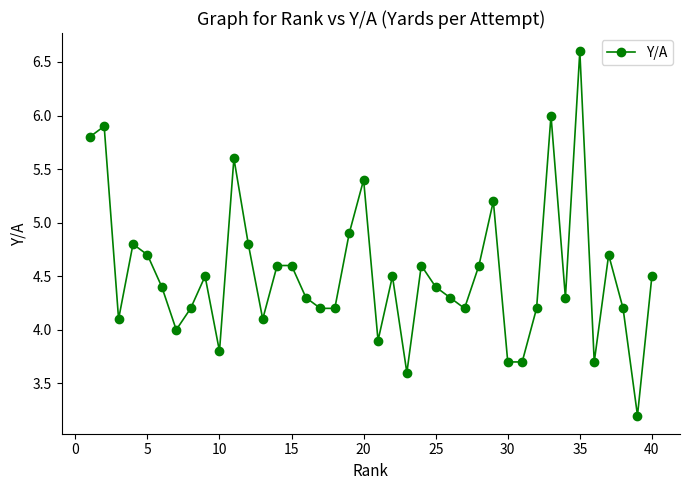

What is the minimum value shown in the chart?

3.2